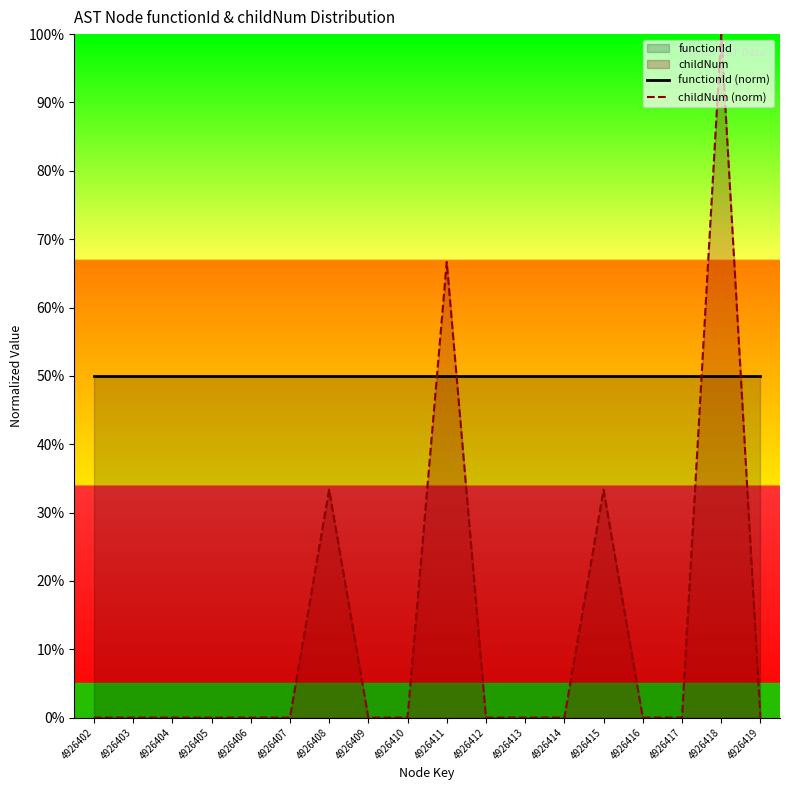

What is the sum of the functionId (norm) values at 4926403 and 4926407?

100.0